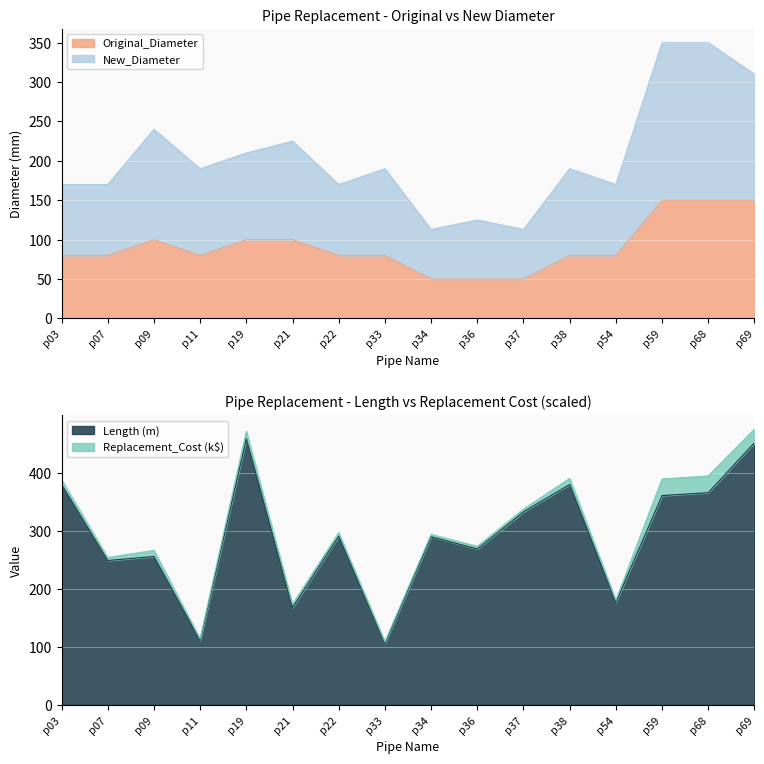

What is the total value across all series at p38?

650